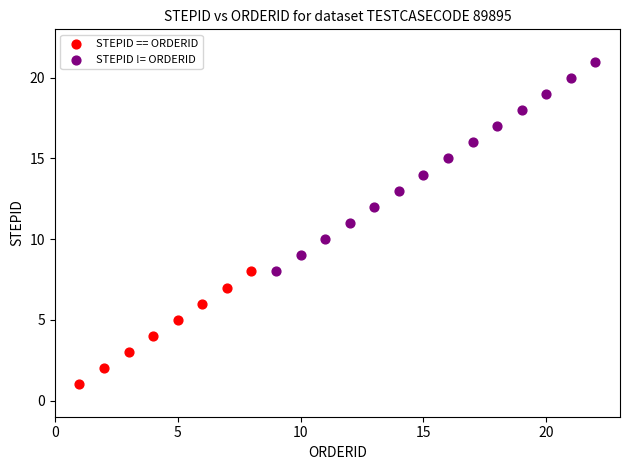

Which series contains the highest Y value?

STEPID != ORDERID